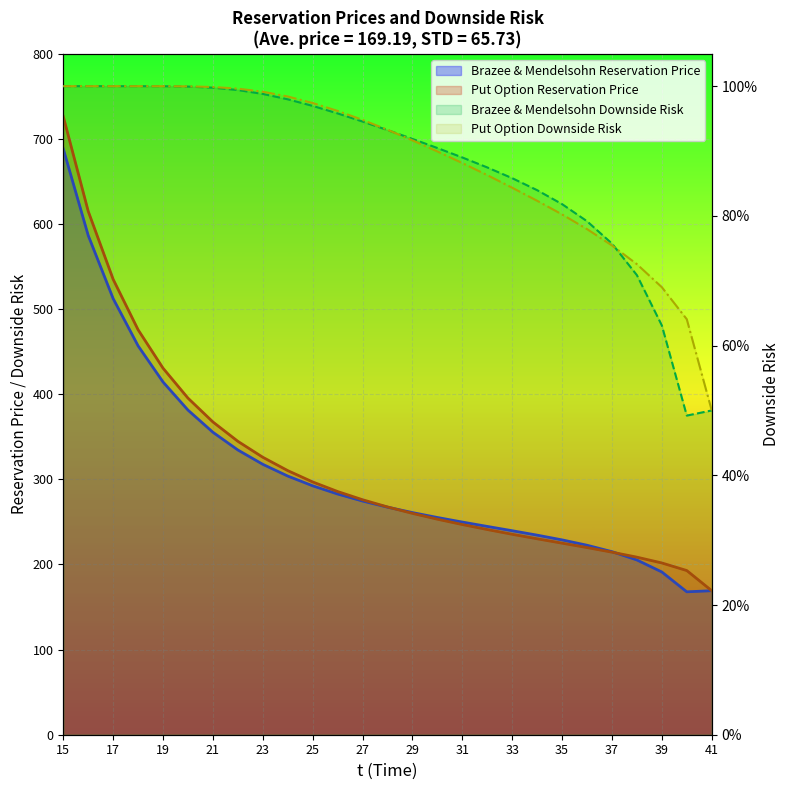

Which series has the largest total across all categories?

Put Option Reservation Price